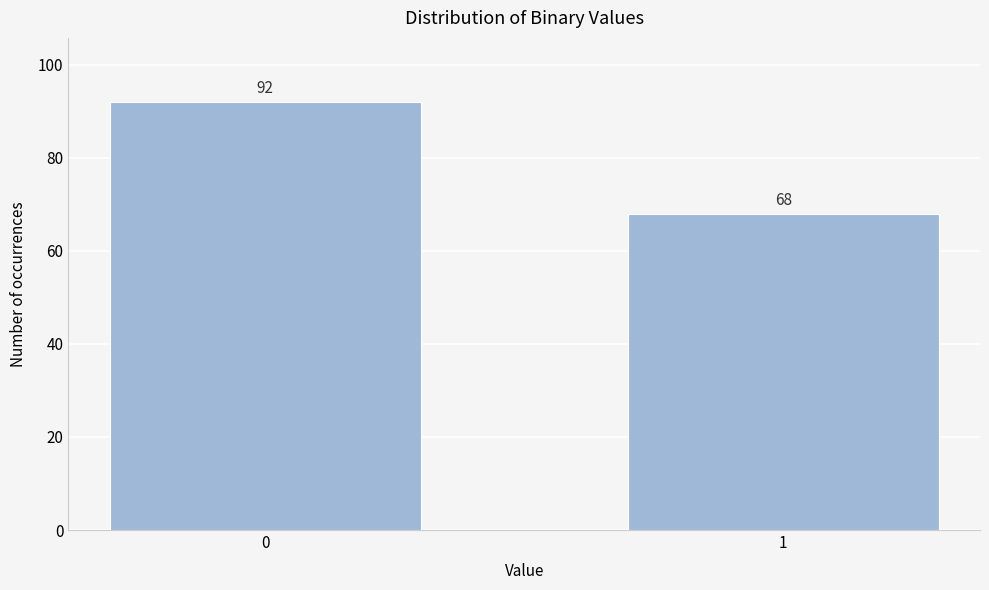

Reading left to right, transcribe all the data shown in this chart.

92	68